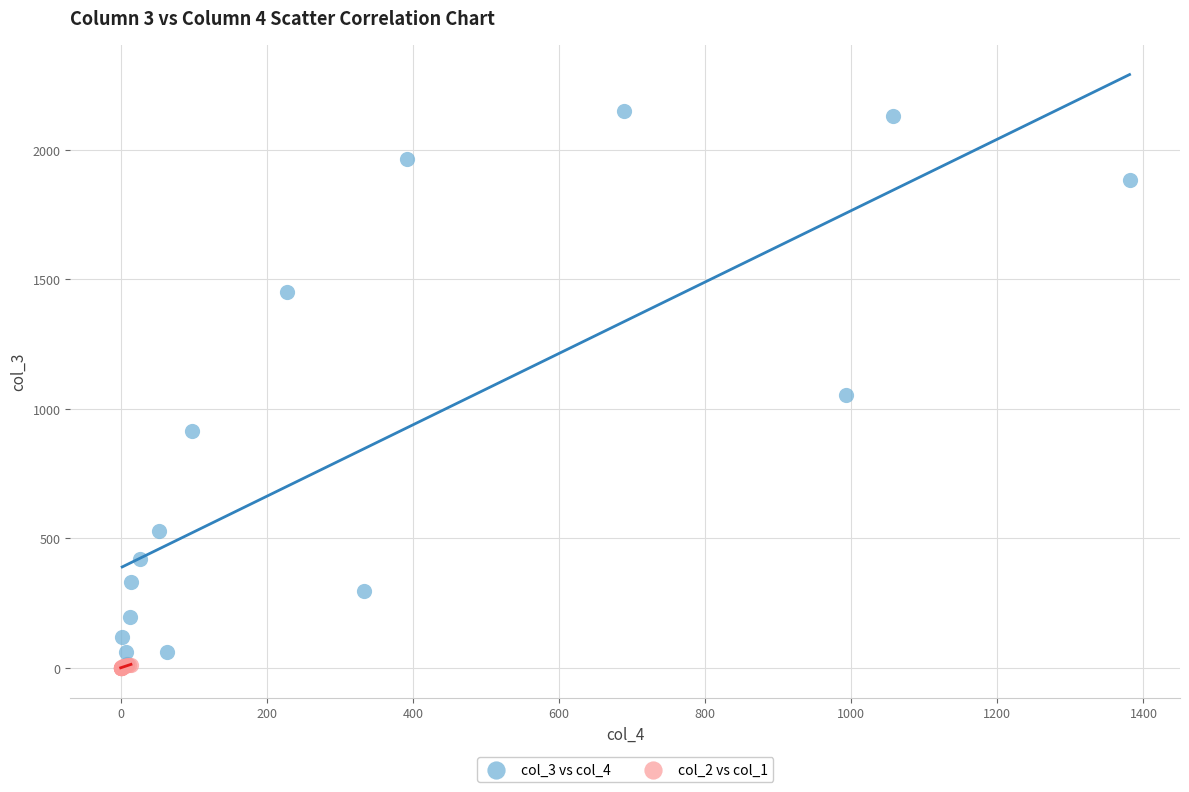

Which series has the widest spread of Y values?

col_3 vs col_4